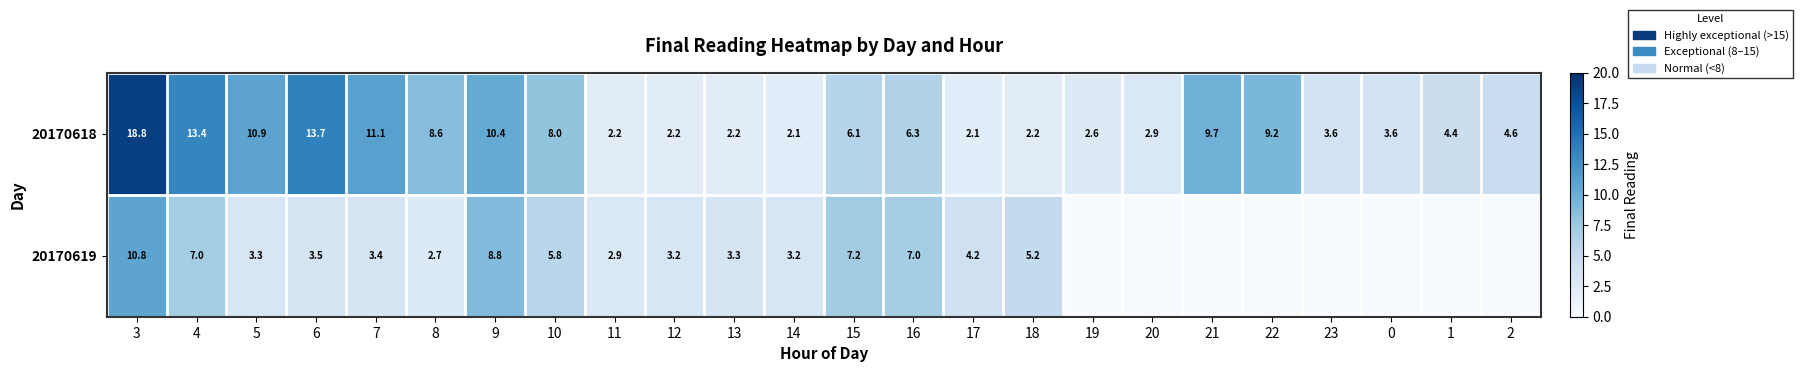

At which label does 20170618 reach its peak?

3